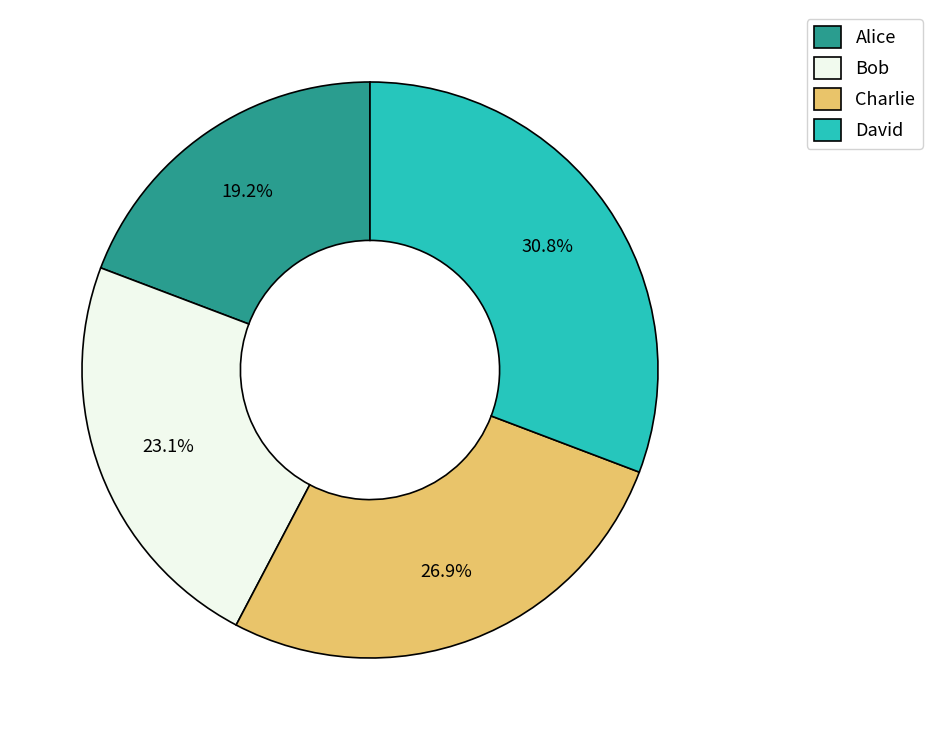

To the nearest percent, what percentage of the pie is Charlie?

27%